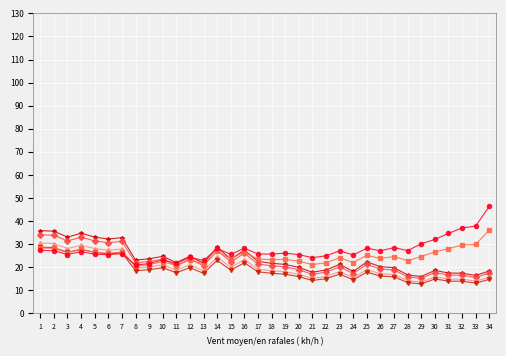

What is the total value across all series at 29?

112.3